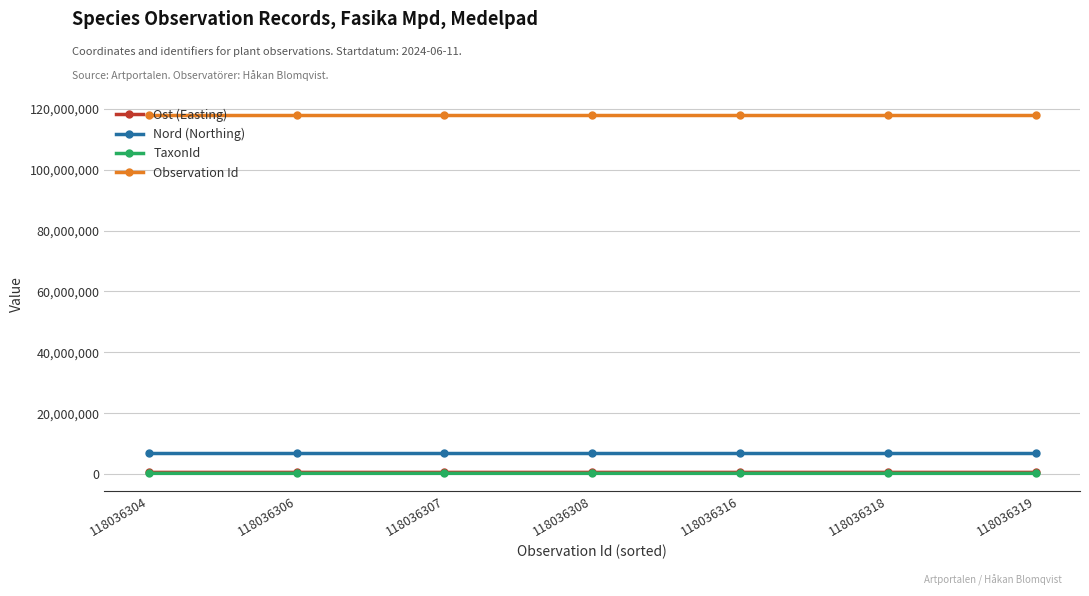

The Observation Id series shows 118036306 at 118036304. True or false?

True